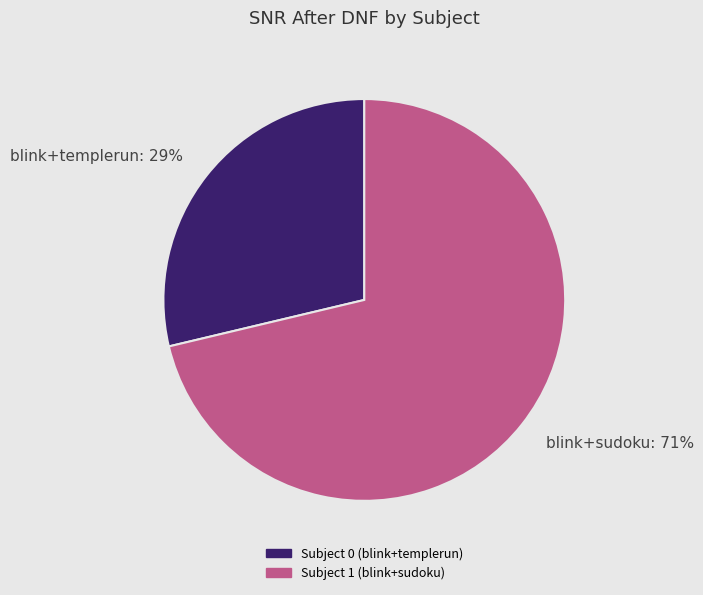

To the nearest percent, what percentage of the pie is Subject 1 (blink+sudoku)?

71%